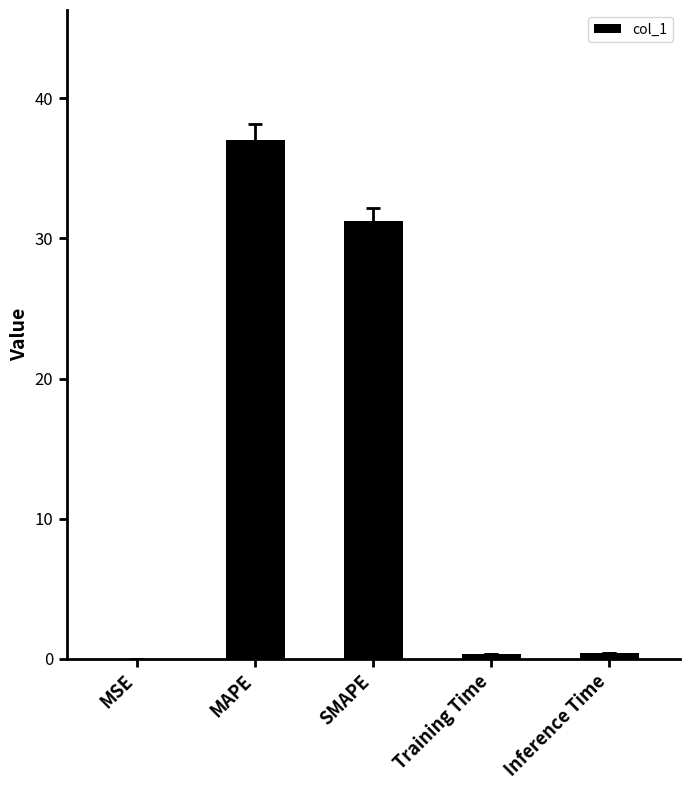

Read the value at SMAPE.

31.3